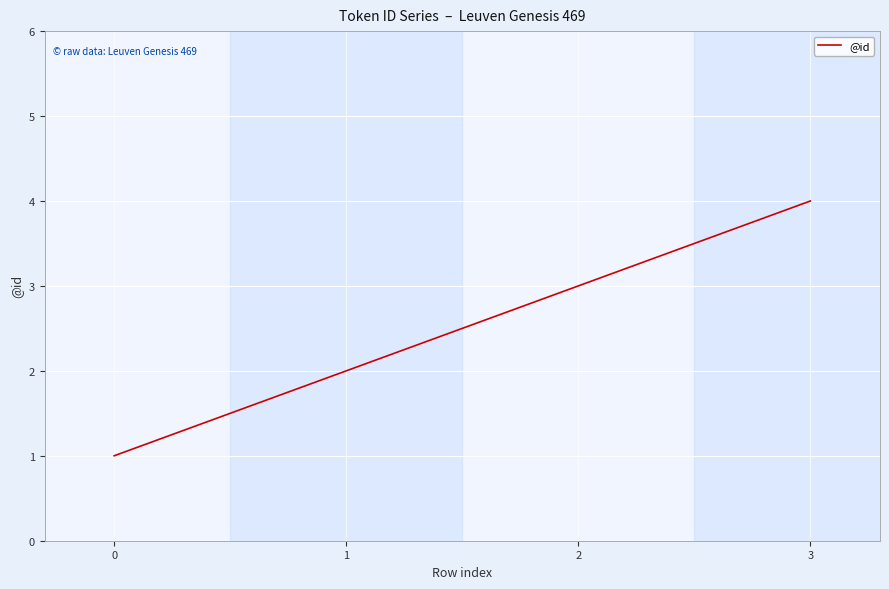

True or false: the data shows 2 at 1.

True